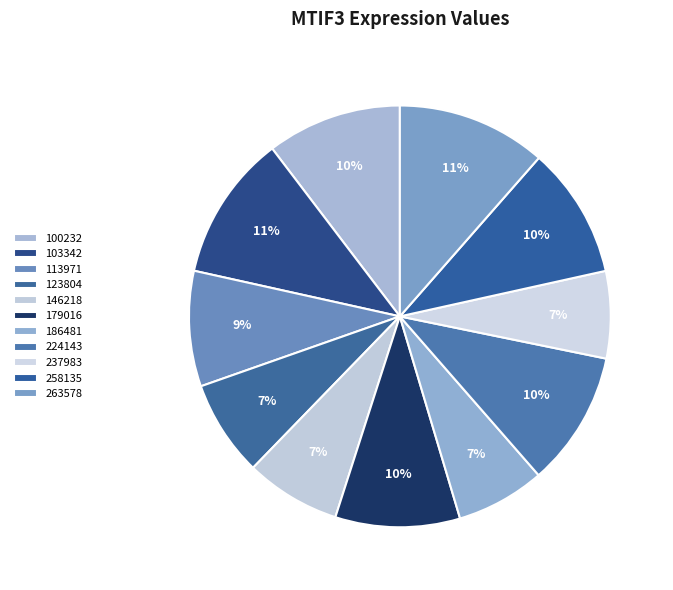

How many slices are in this pie chart?

11